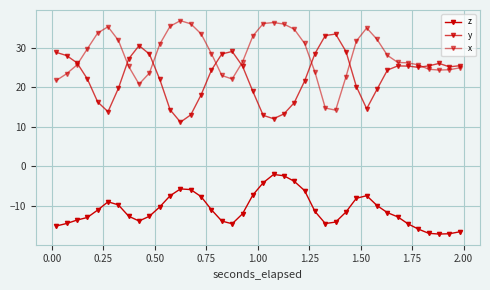

True or false: z and x intersect in this chart.

False